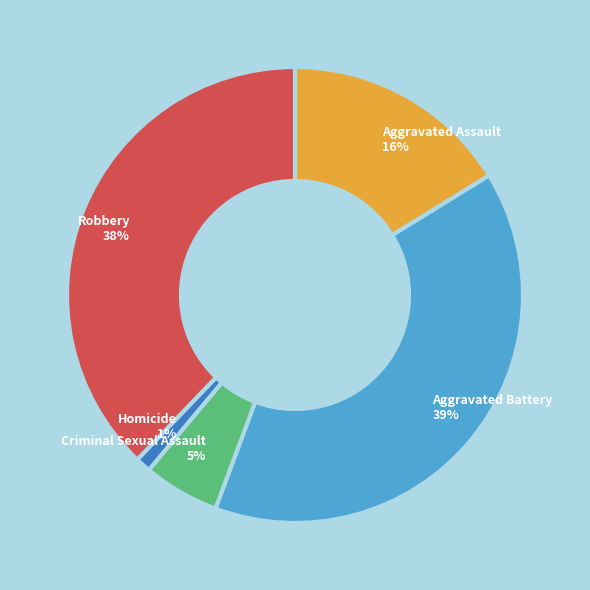

To the nearest percent, what is the difference between the largest and smallest slice percentages?

38%